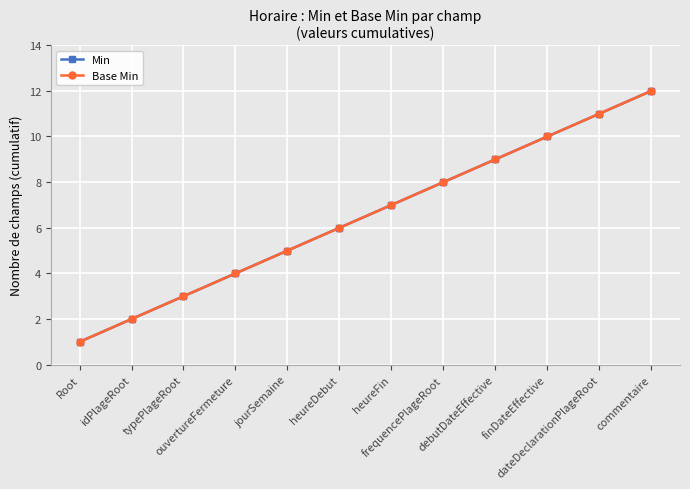

Where is Min nearest to the value 6?

heureDebut